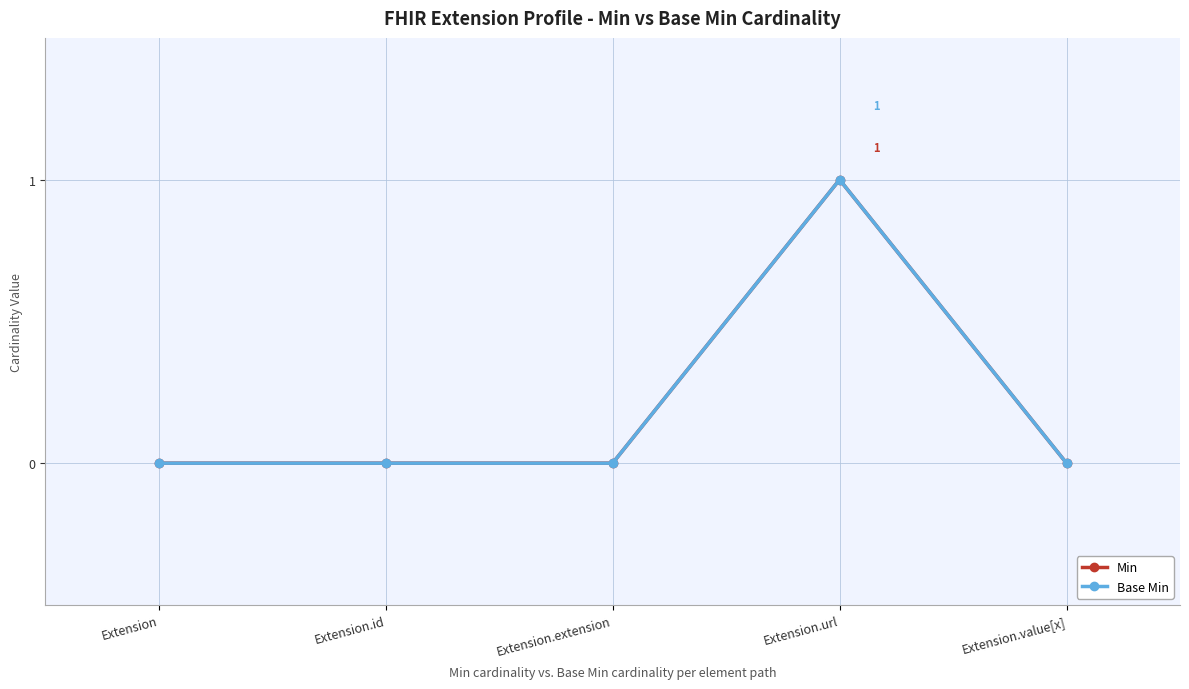

True or false: Base Min and Min intersect in this chart.

False